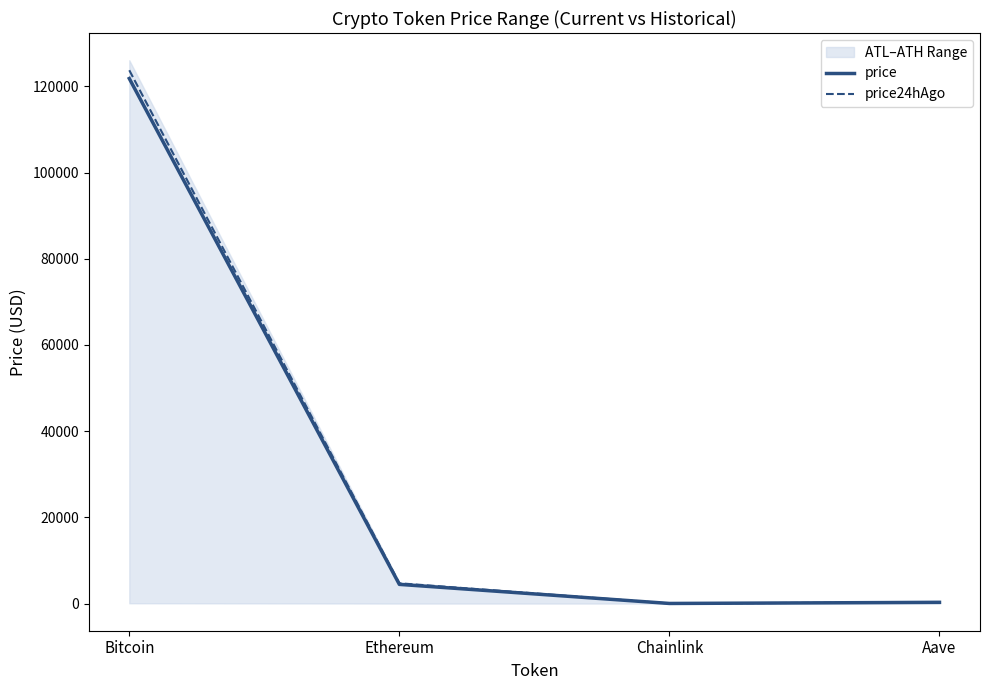

List the series in order of their peak value, highest first.

price24hAgo, price